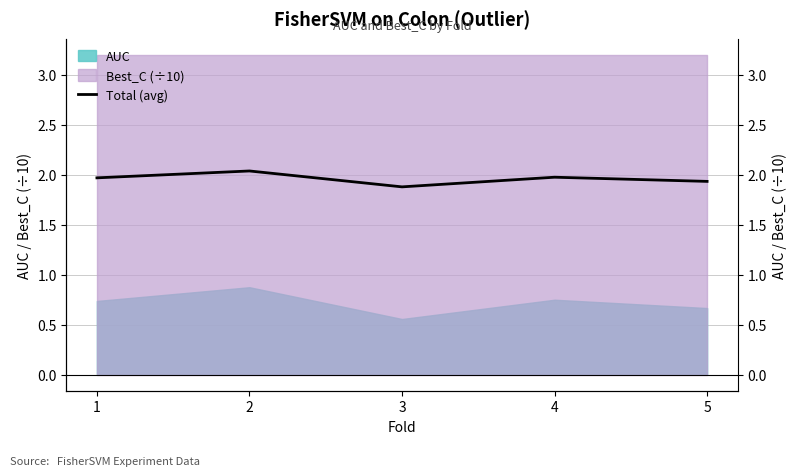

What is the average value?

2.0